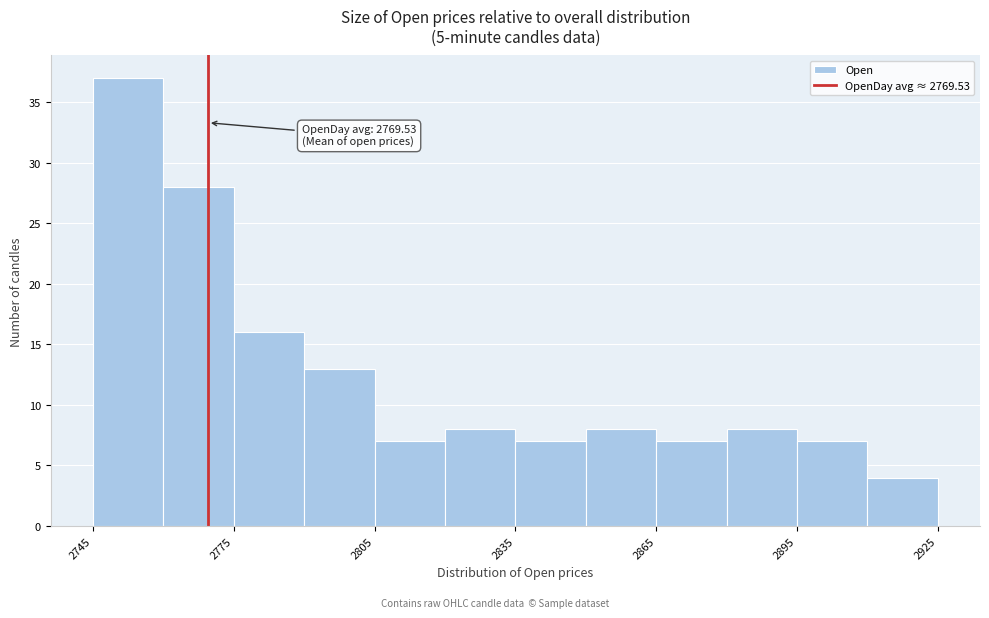

Around what value on the x-axis is the tallest bar? Give the approximate position of its centre, as read against the axis.

2755